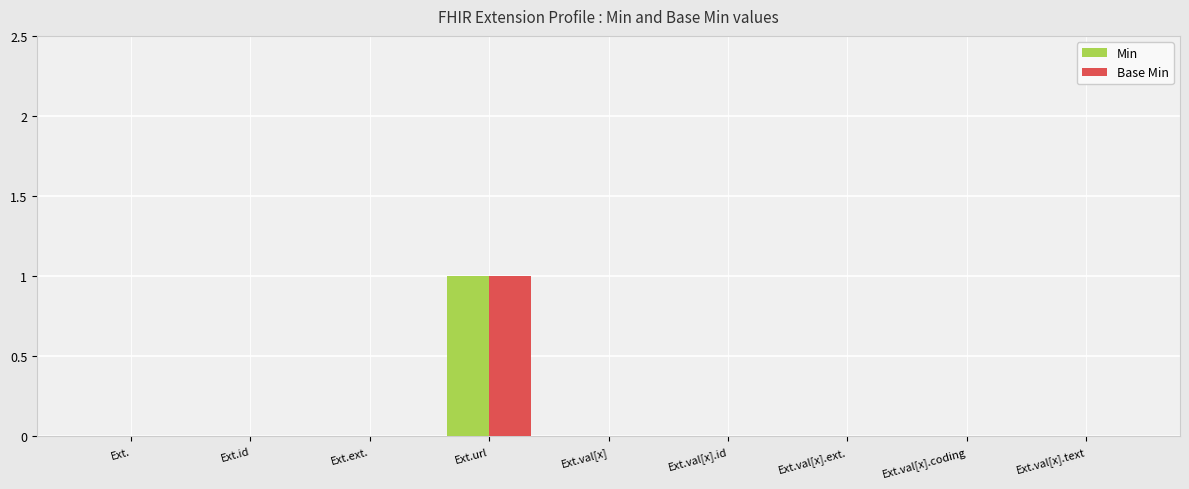

The Base Min series shows 0 at Ext.. True or false?

True